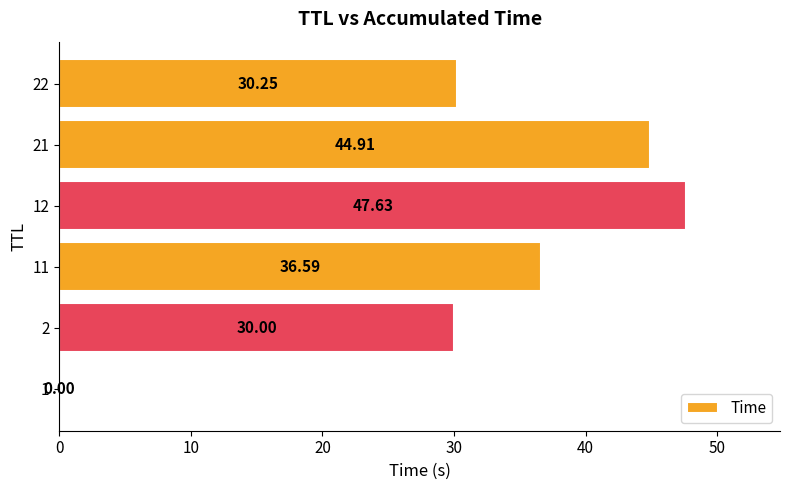

Are the bars horizontal?

Yes